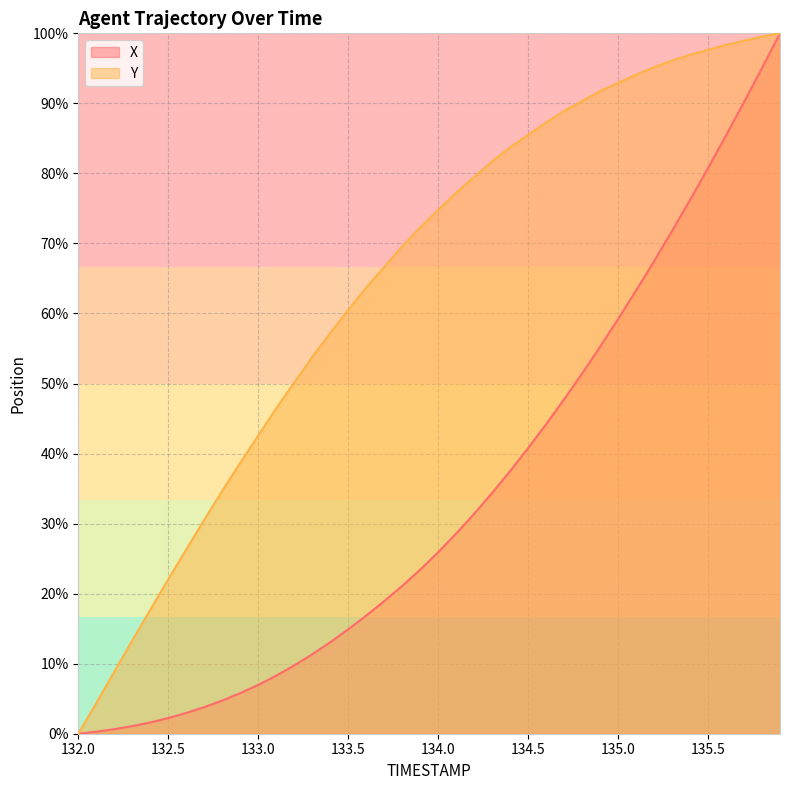

What is the maximum value shown in the chart?

100.0